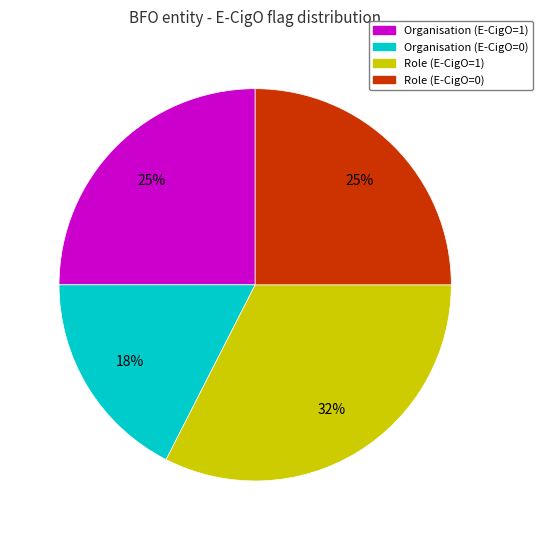

To the nearest percent, what is the average slice percentage?

25%